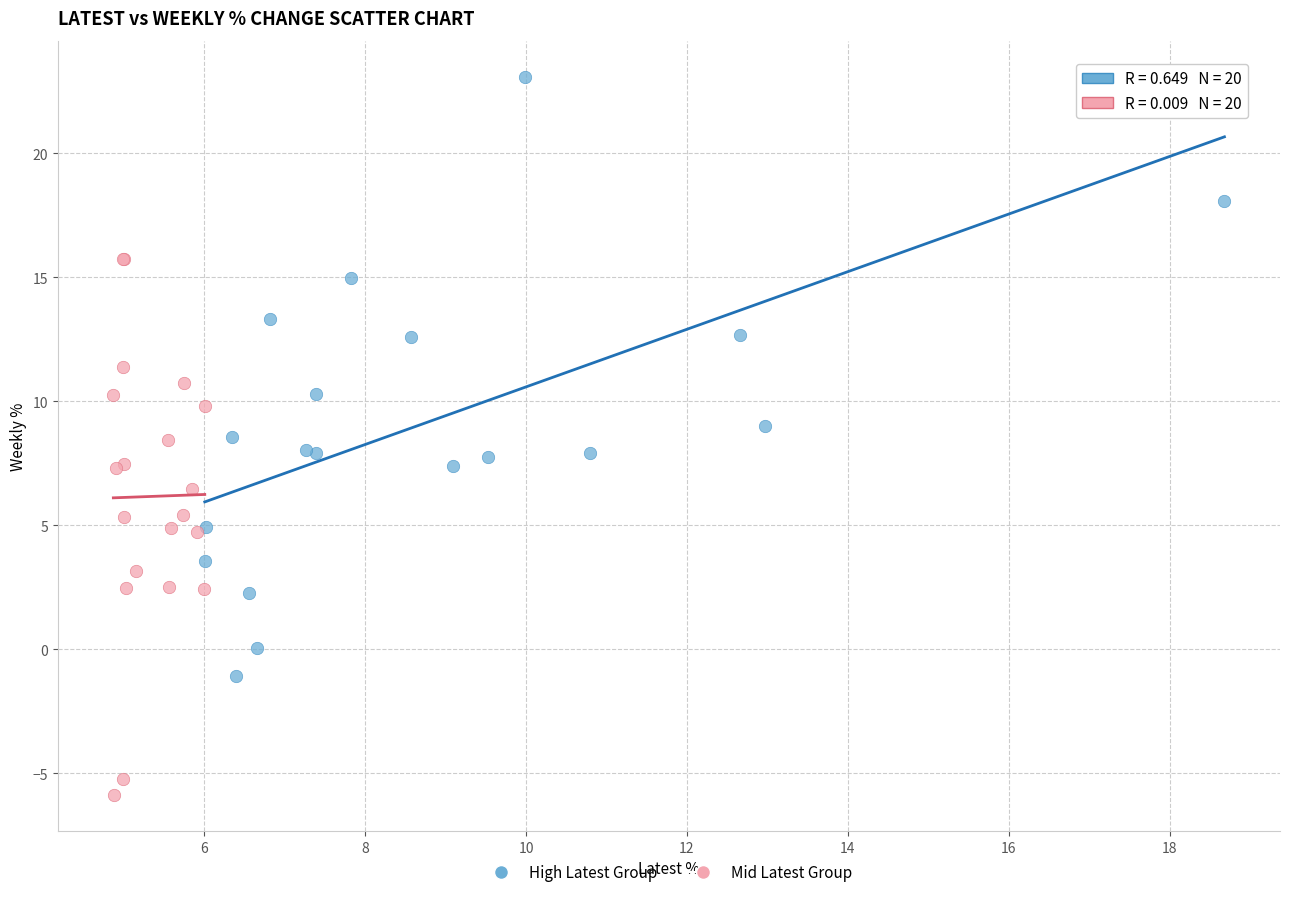

Which series reaches the maximum Y coordinate?

High Latest Group